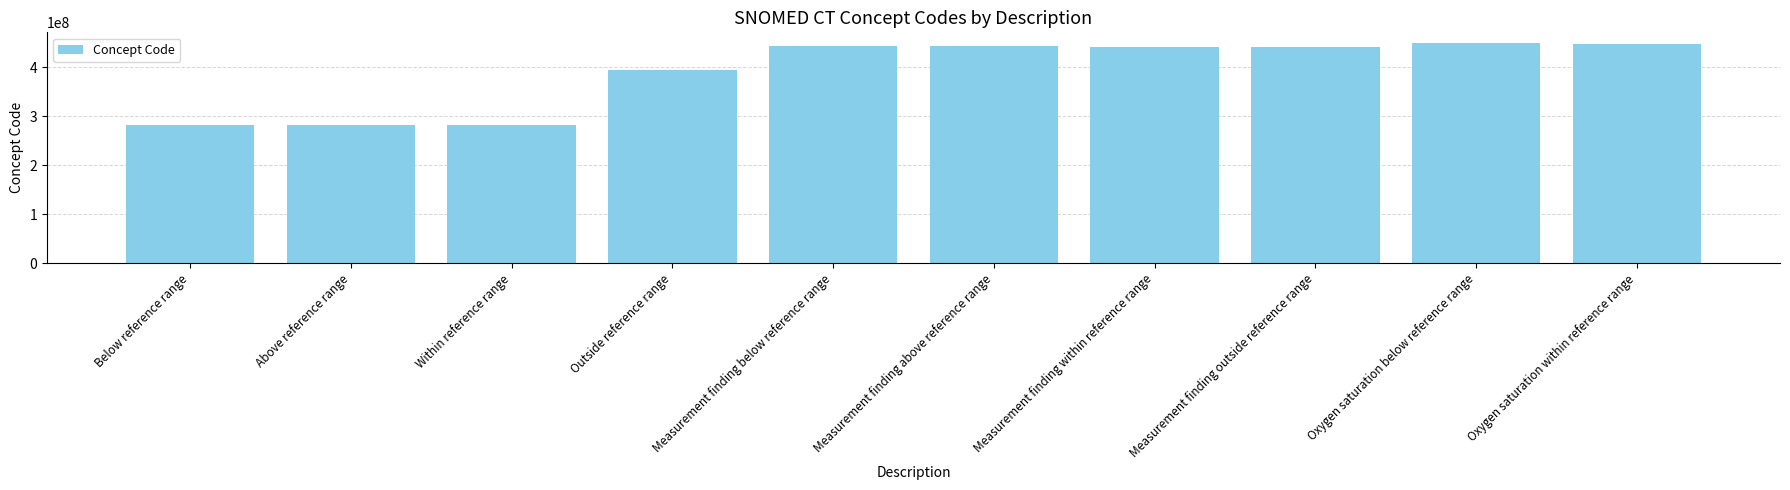

What is the maximum value shown in the chart?

449171008